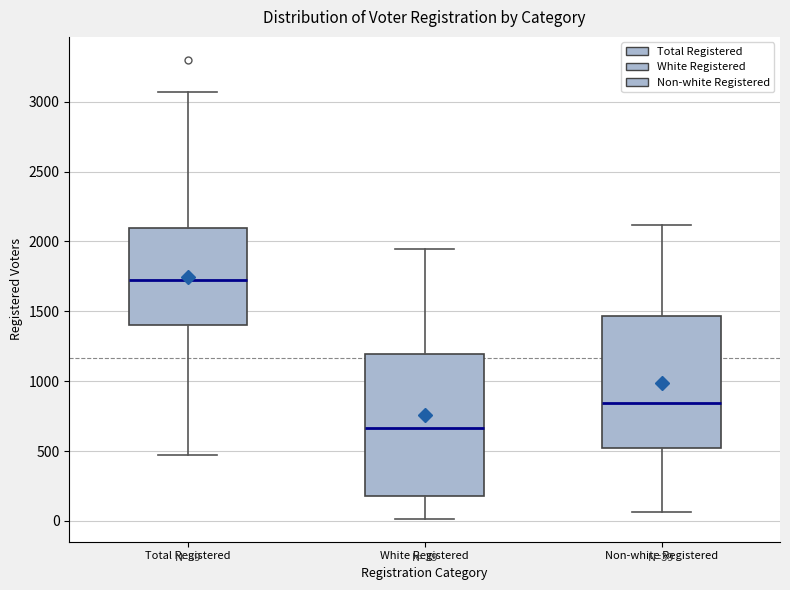

Comparing the boxes themselves (not the whiskers), which one is the tallest?

White Registered